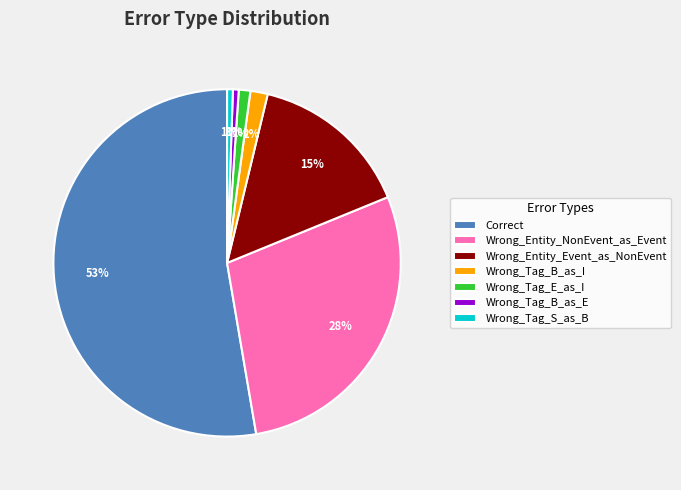

To the nearest percent, what is the average slice percentage?

14%